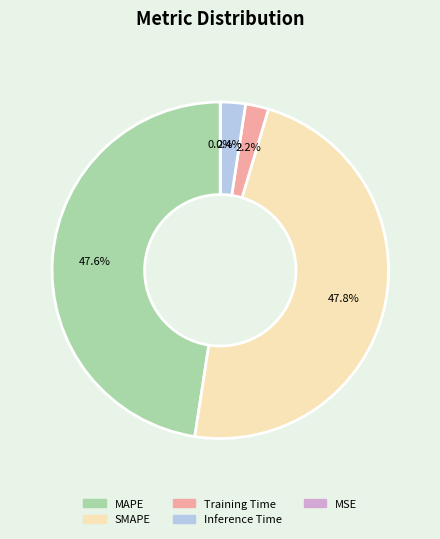

Is there a majority slice in this chart?

No